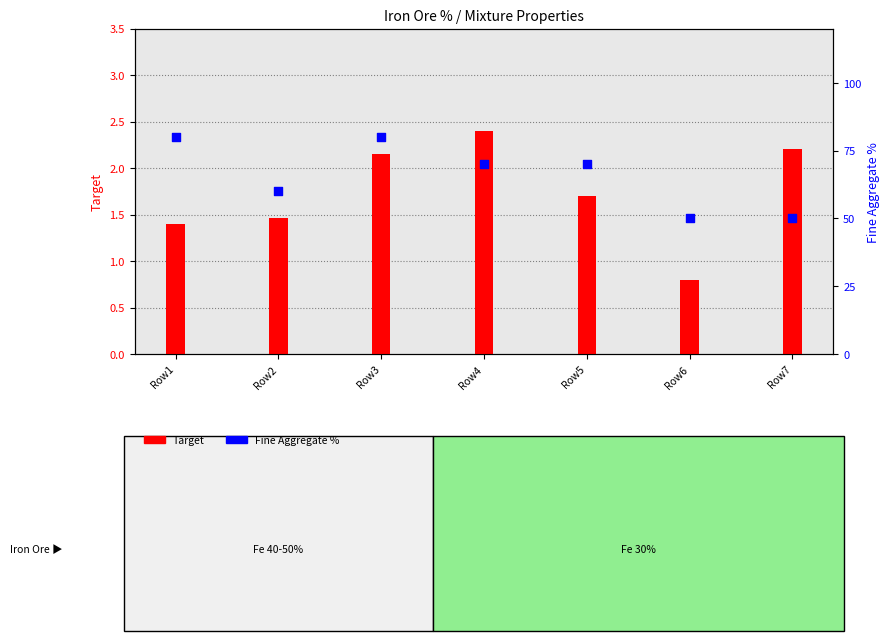

Which series has the largest total across all categories?

Fine Aggregate %